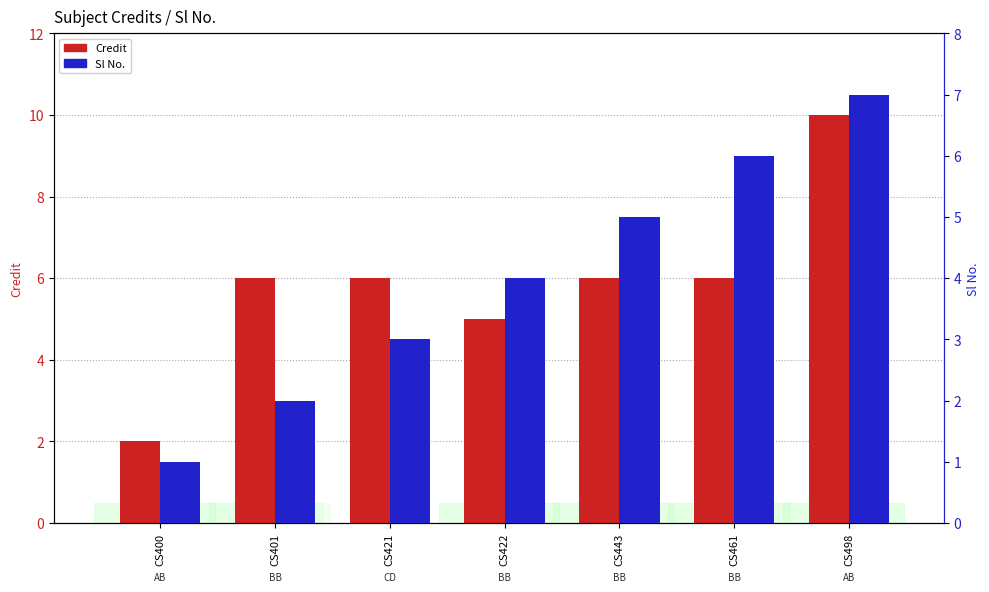

What is the total value across all series at CS422?

9